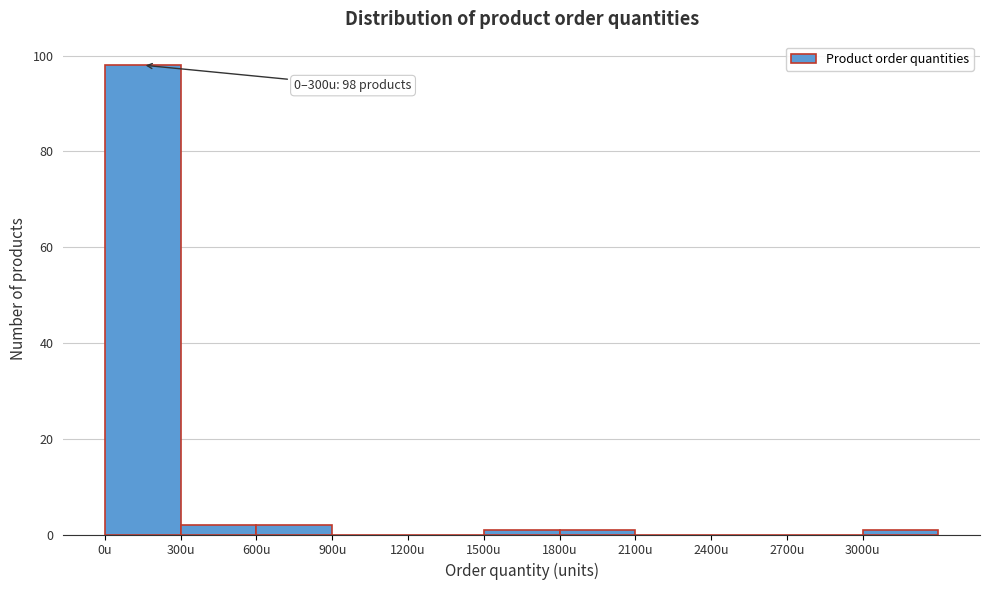

Over which range of the x-axis is the bar tallest?

0 to 300